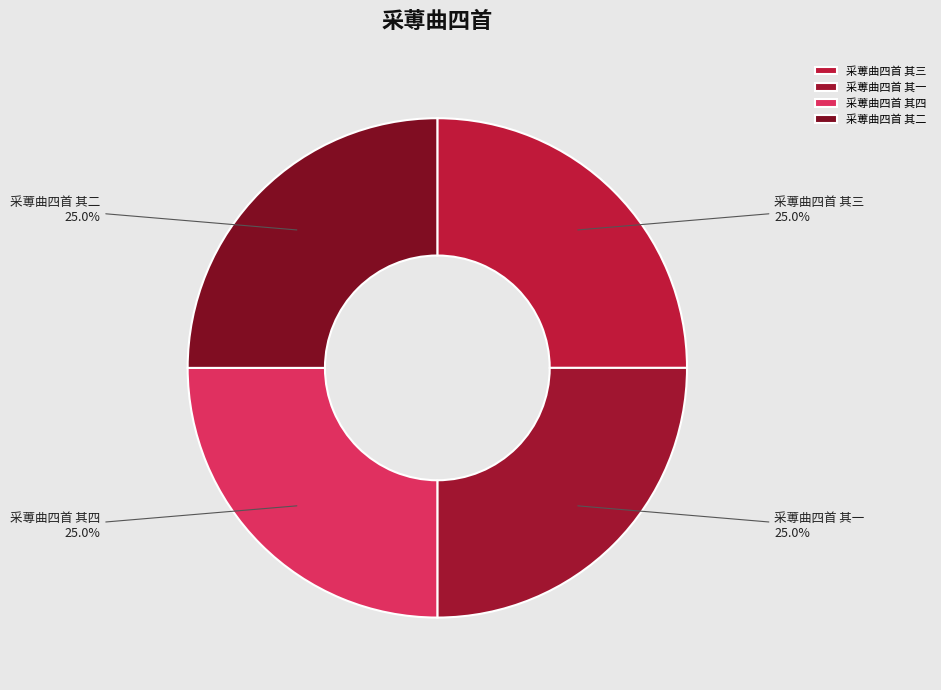

Approximately how many times larger is the value at 采蒪曲四首 其三 compared to 采蒪曲四首 其一?

1.0